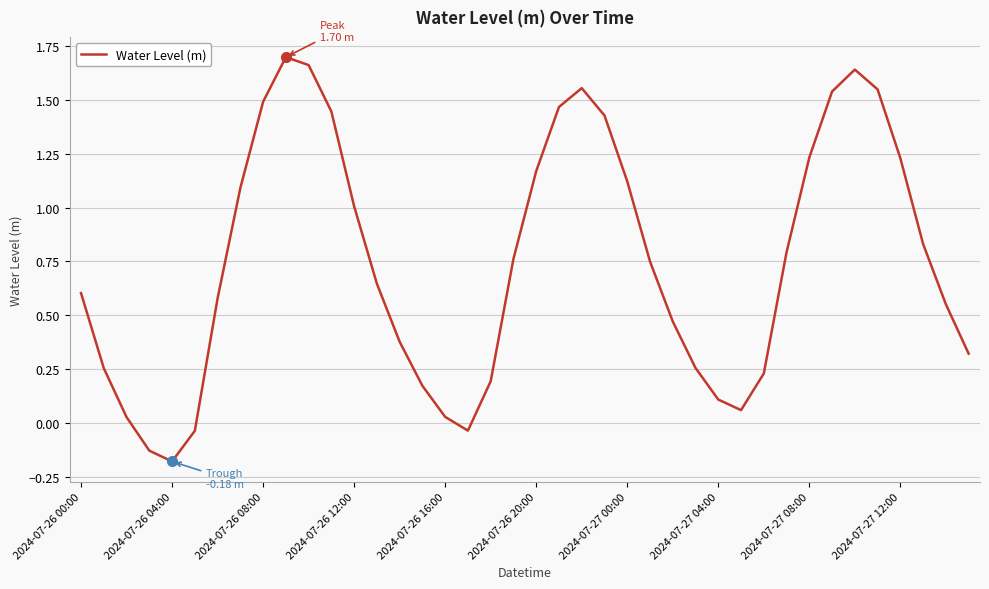

What is the average value?

0.7